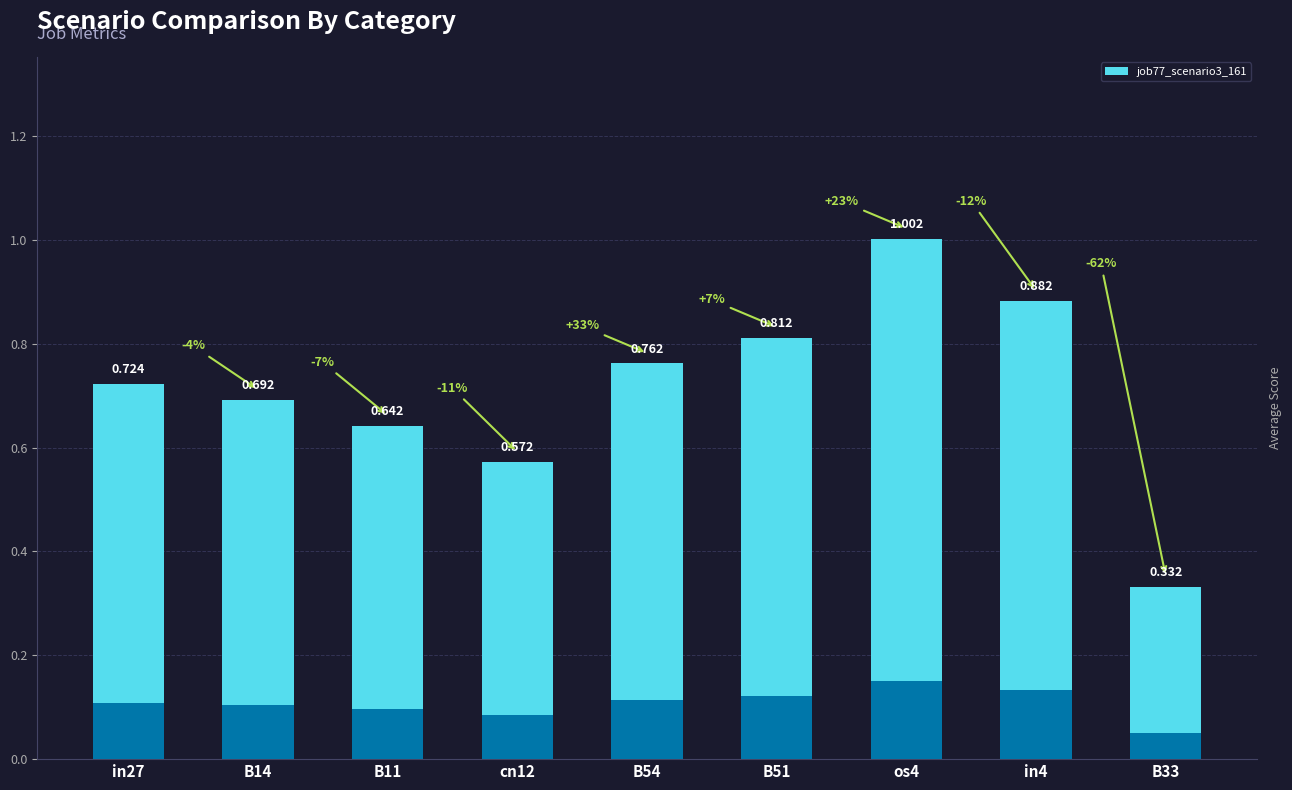

Are the bars horizontal?

No